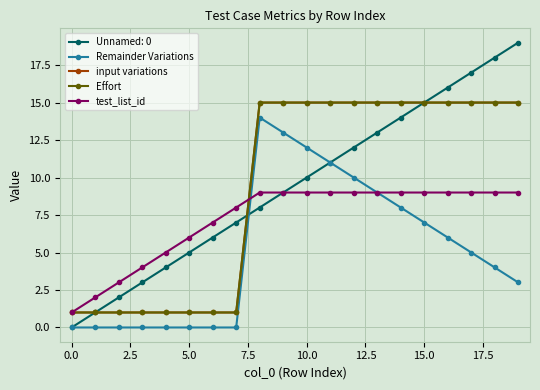

True or false: input variations and Remainder Variations cross at least once.

False